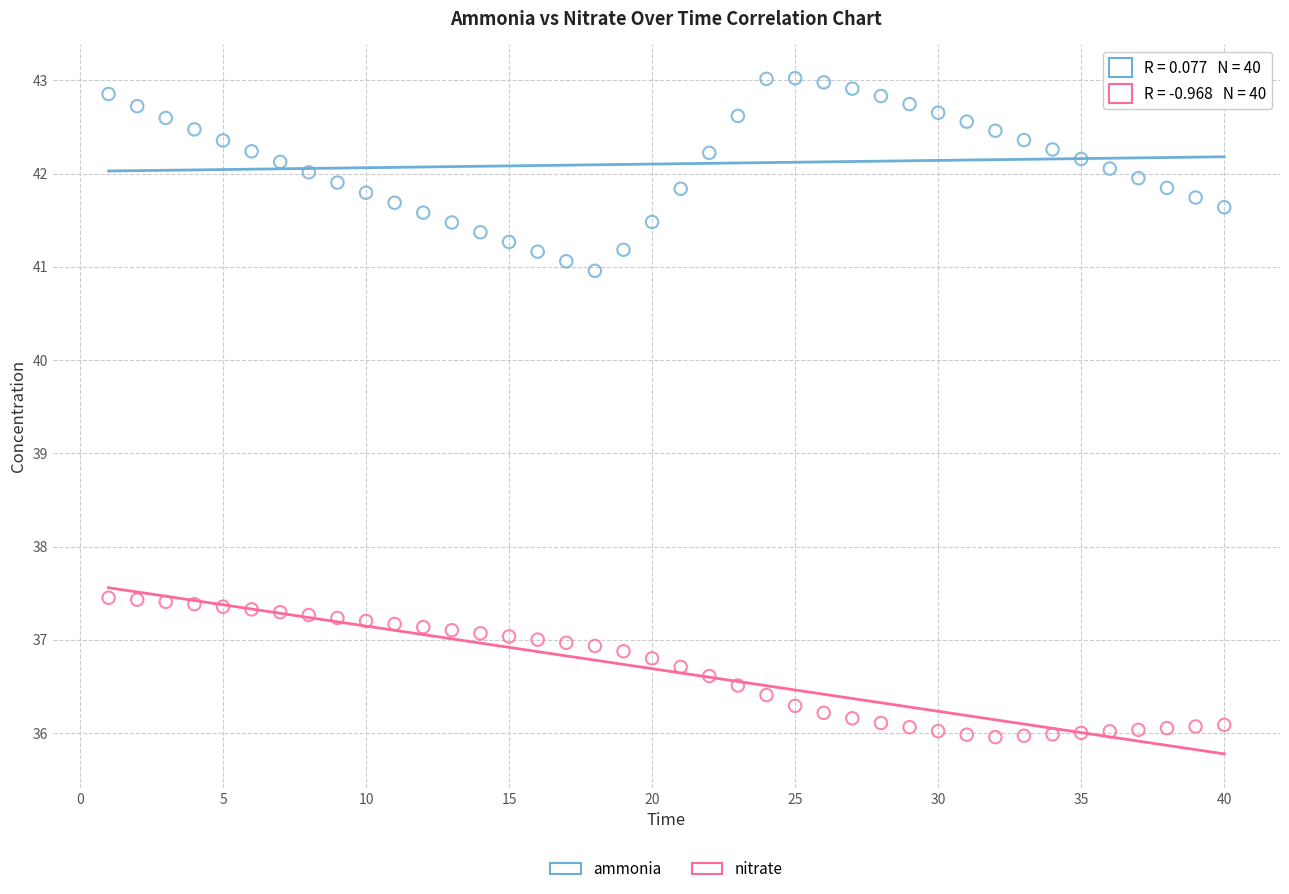

Which series contains the lowest Y value?

nitrate